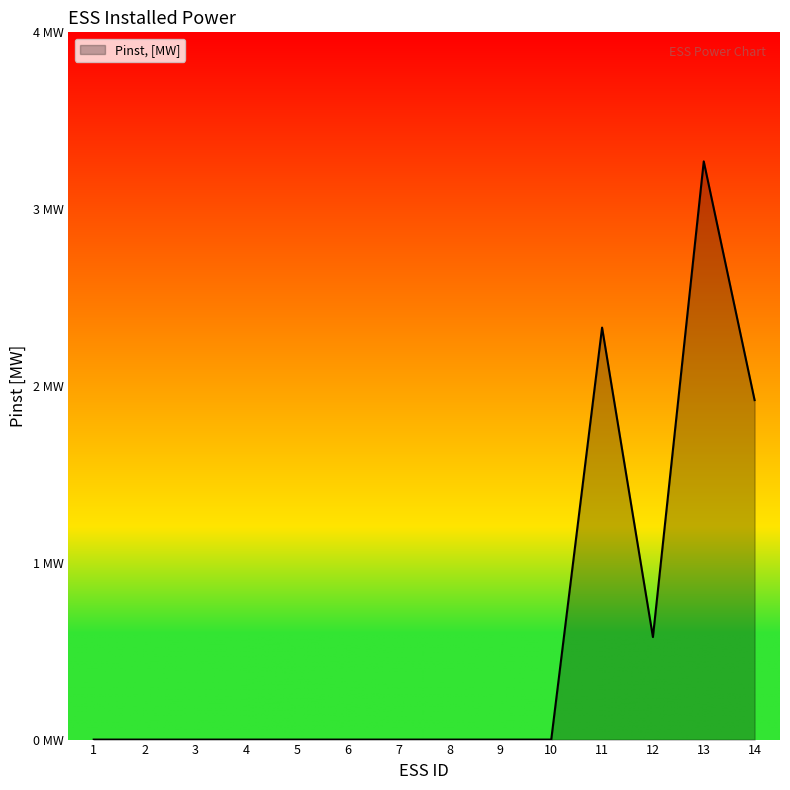

Is this an area chart (filled region under the line)?

Yes